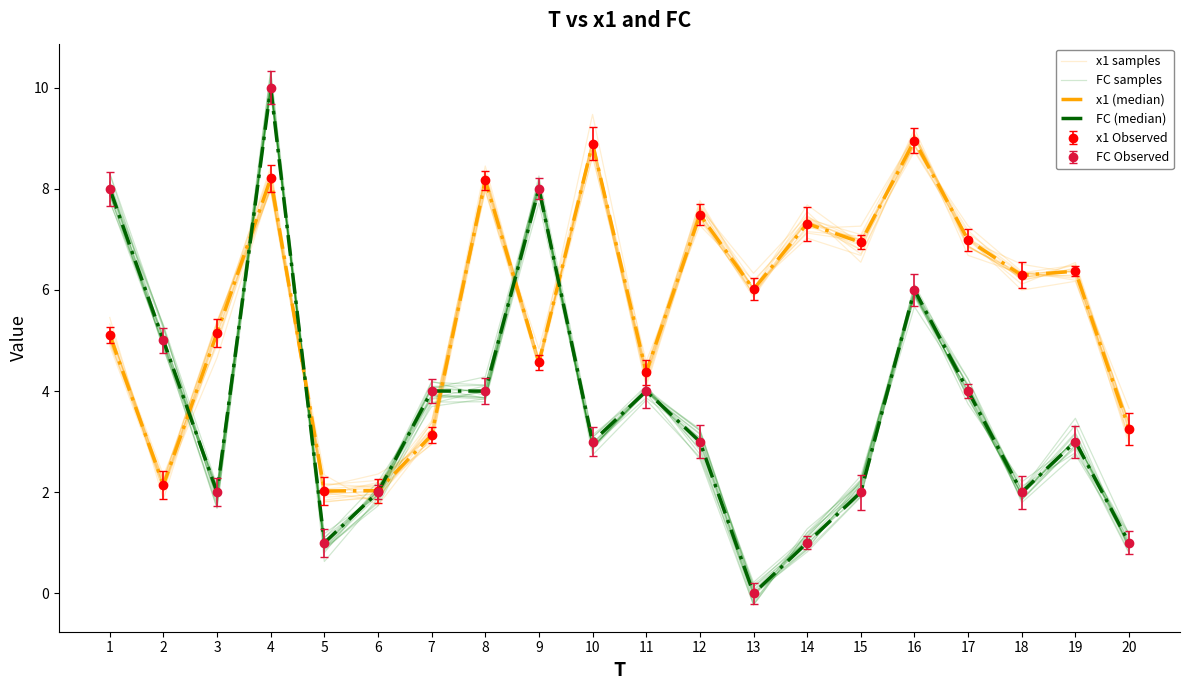

Reading left to right, transcribe all the data shown in this chart.

x1 samples: 1=5.2	2=2.1	3=5.2	4=8.4	5=2.0	6=2.0	7=3.4	8=8.3	9=4.5	10=9.0	11=4.3	12=7.4	13=6.0	14=7.0	15=6.7	16=8.9	17=6.8	18=6.3	19=6.2	20=3.0
FC samples: 1=7.9	2=4.9	3=2.1	4=10.1	5=1.0	6=2.0	7=4.2	8=3.9	9=8.1	10=3.0	11=4.0	12=3.2	13=0.1	14=1.1	15=2.2	16=6.0	17=4.1	18=2.0	19=3.0	20=1.0
x1 (median): 1=5.1	2=2.1	3=5.1	4=8.2	5=2.0	6=2.0	7=3.1	8=8.2	9=4.6	10=8.9	11=4.4	12=7.5	13=6.0	14=7.3	15=6.9	16=9.0	17=7.0	18=6.3	19=6.4	20=3.3
FC (median): 1=8.0	2=5.0	3=2.0	4=10.0	5=1.0	6=2.0	7=4.0	8=4.0	9=8.0	10=3.0	11=4.0	12=3.0	13=0.0	14=1.0	15=2.0	16=6.0	17=4.0	18=2.0	19=3.0	20=1.0